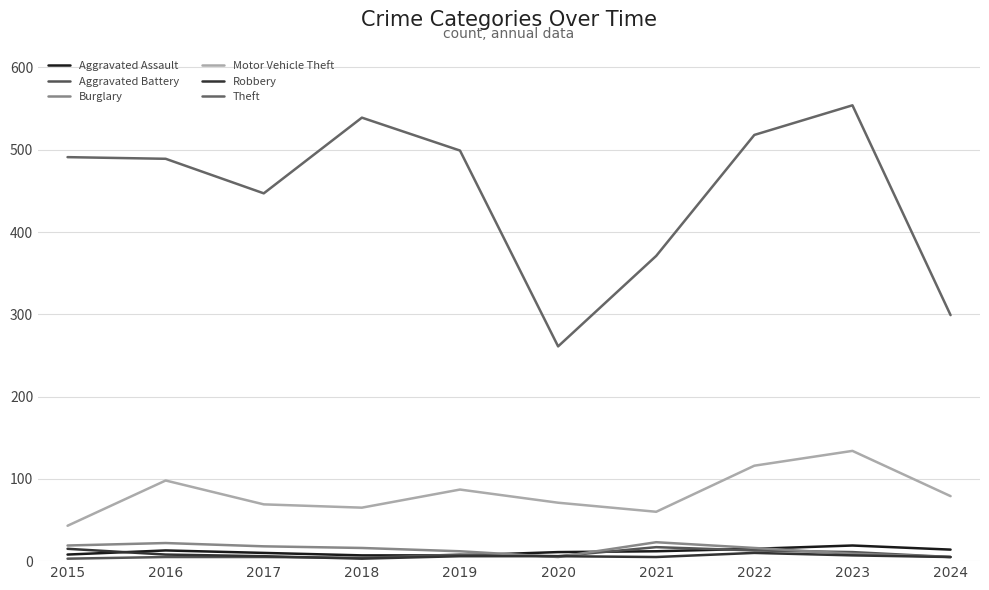

Between 2018 and 2022, which series saw the biggest shift?

Motor Vehicle Theft